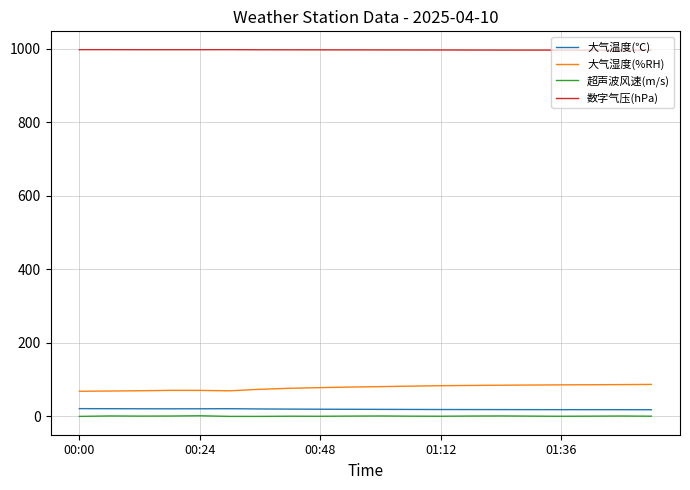

True or false: 数字气压(hPa) and 大气湿度(%RH) intersect in this chart.

False